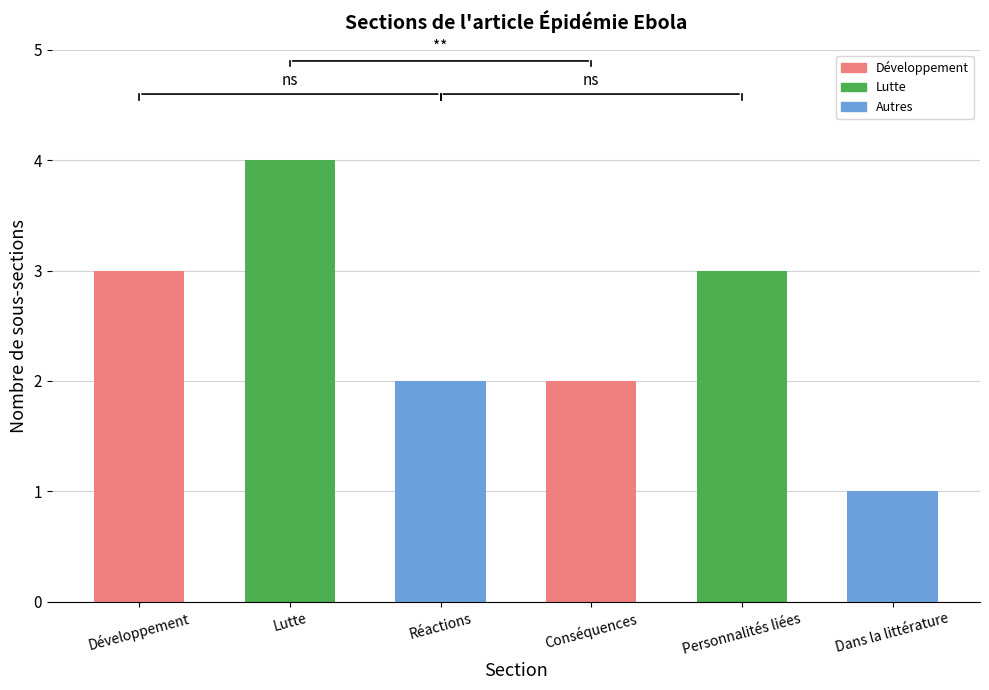

Between Dans la littérature and Développement, which is larger?

Développement